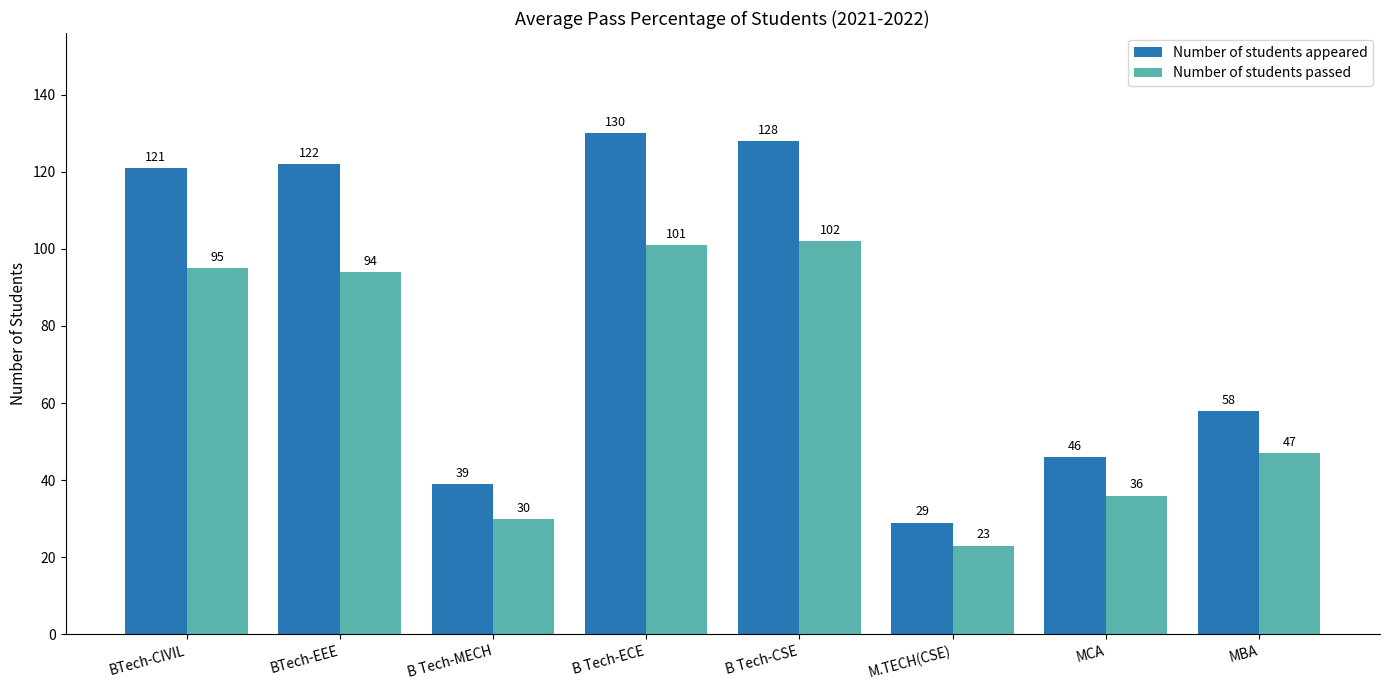

What are all the series names shown in the legend?

Number of students appeared, Number of students passed